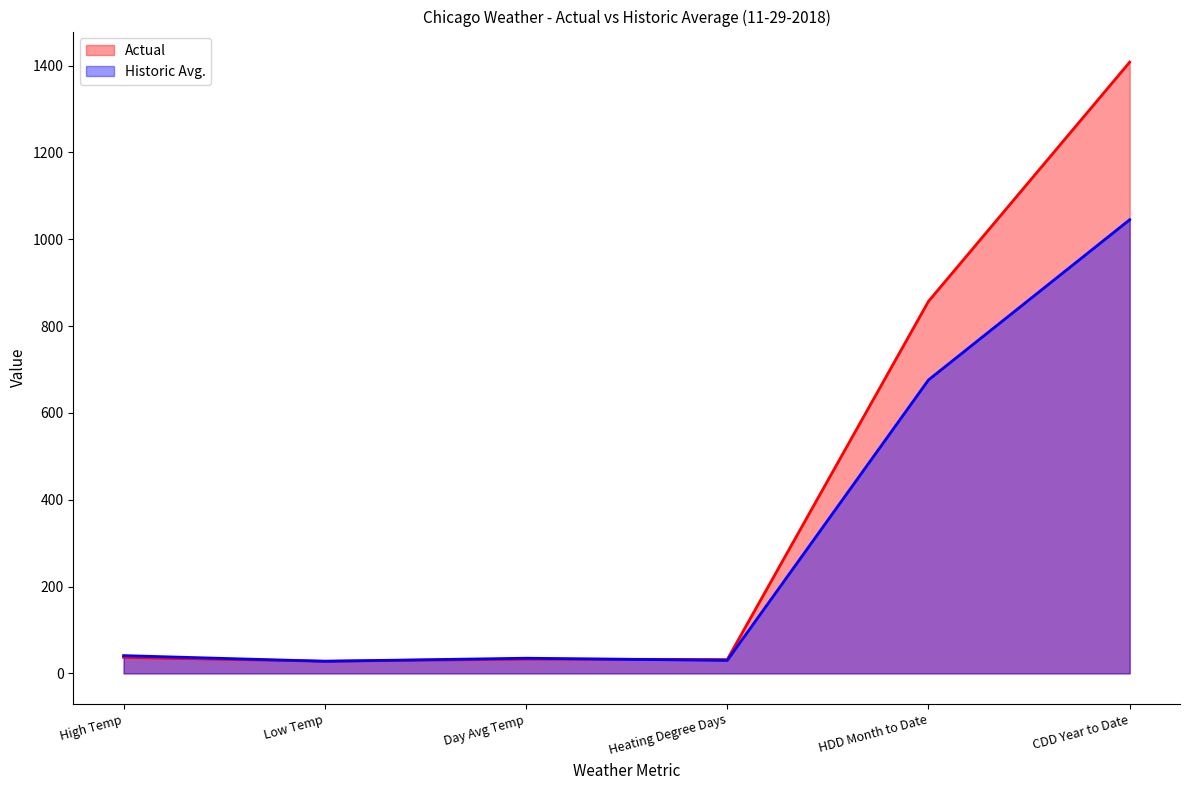

Which label corresponds to the largest value in the chart?

CDD Year to Date